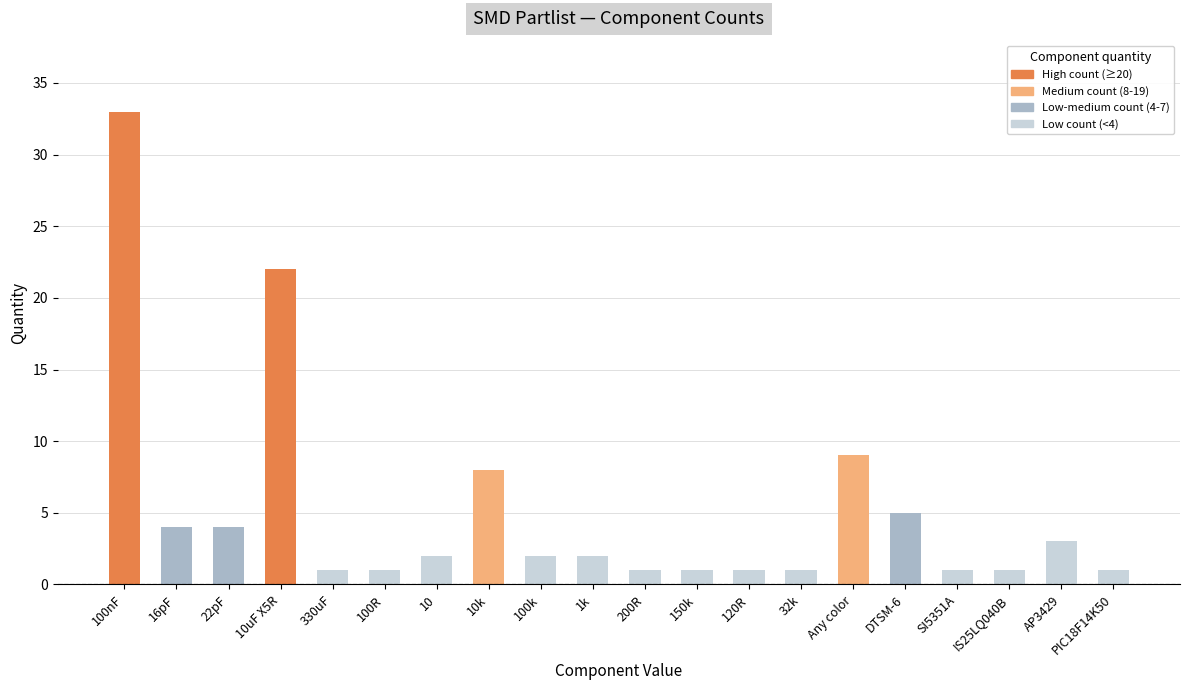

Reading left to right, transcribe all the data shown in this chart.

33	4	4	22	1	1	2	8	2	2	1	1	1	1	9	5	1	1	3	1